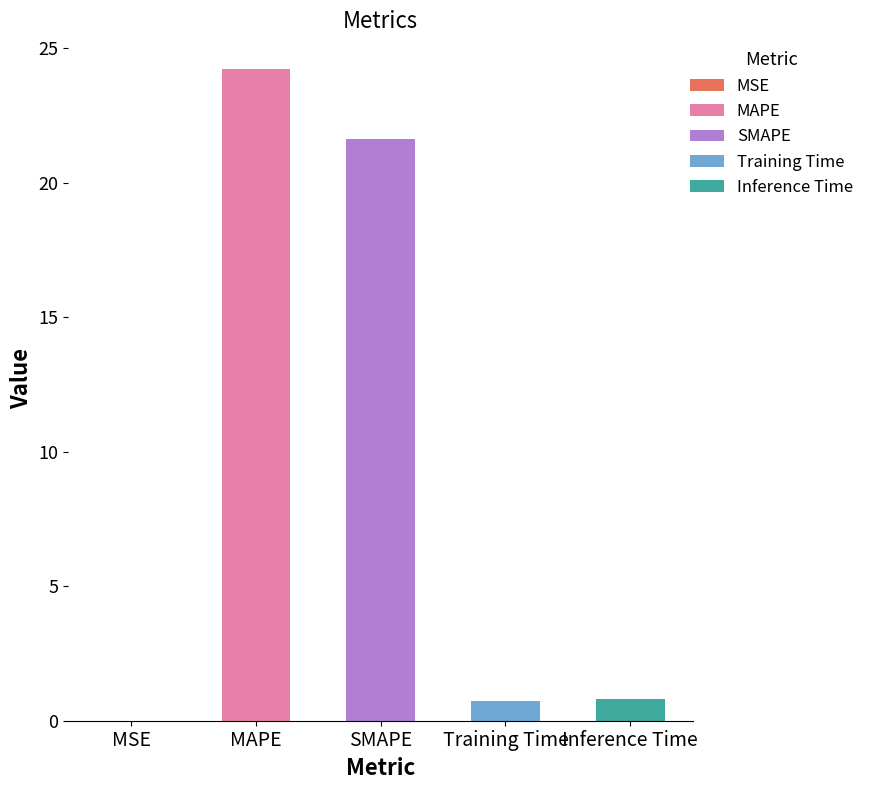

How many bars are there in total?

5